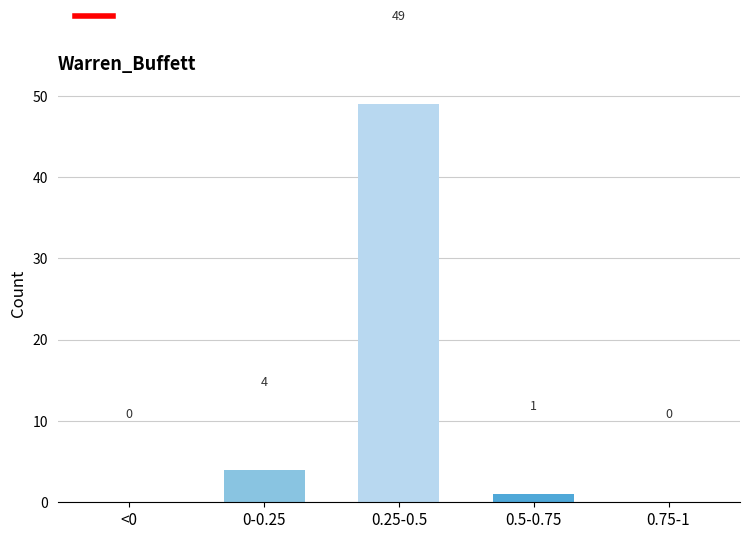

Reading right to left, list all the values displayed in this chart.

0.75-1=0	0.5-0.75=1	0.25-0.5=49	0-0.25=4	<0=0